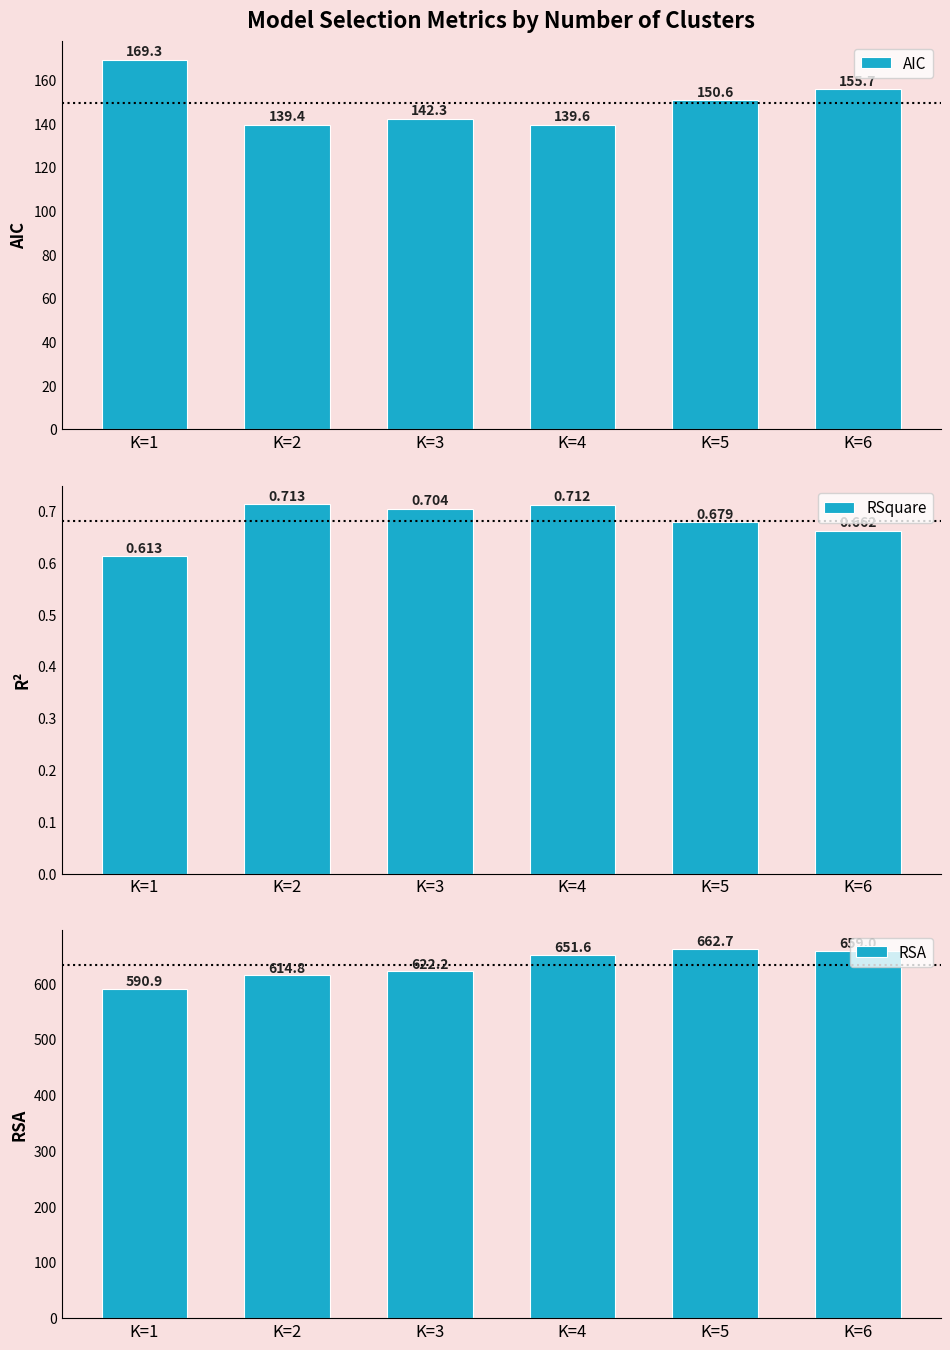

The RSquare series shows 0.7 at K=3. True or false?

True